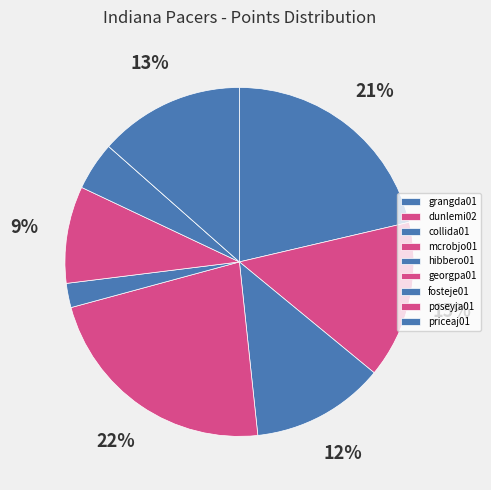

Combined, what portion of the pie is georgpa01 and priceaj01?

22.5%